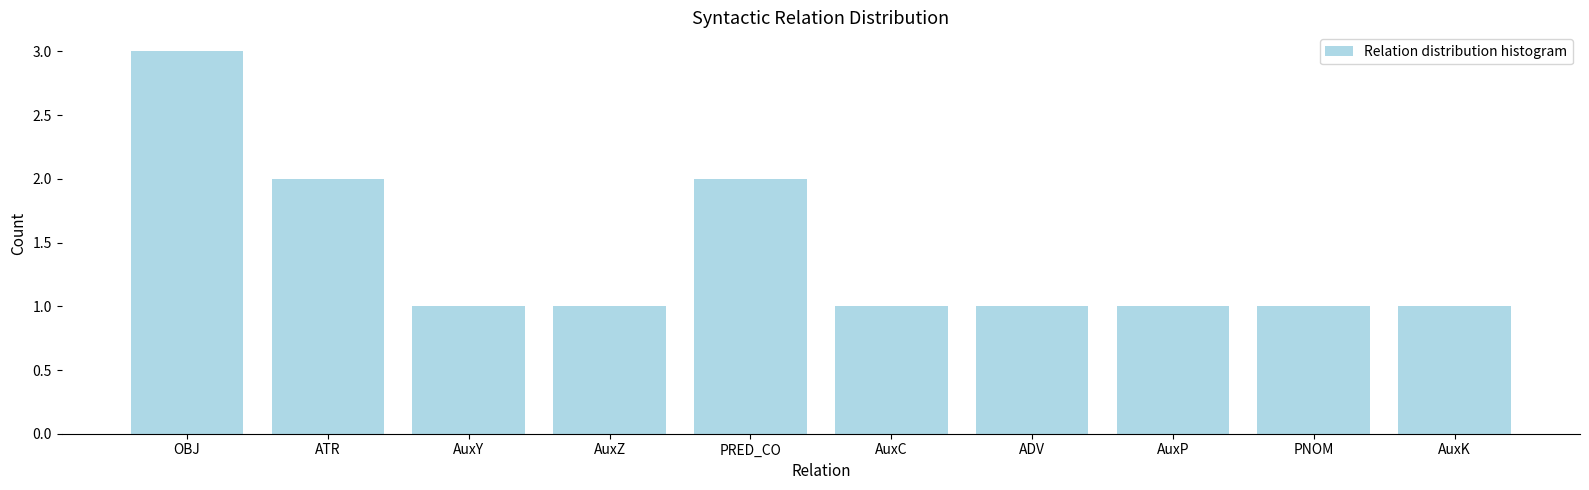

What is the approximate value at AuxY?

1